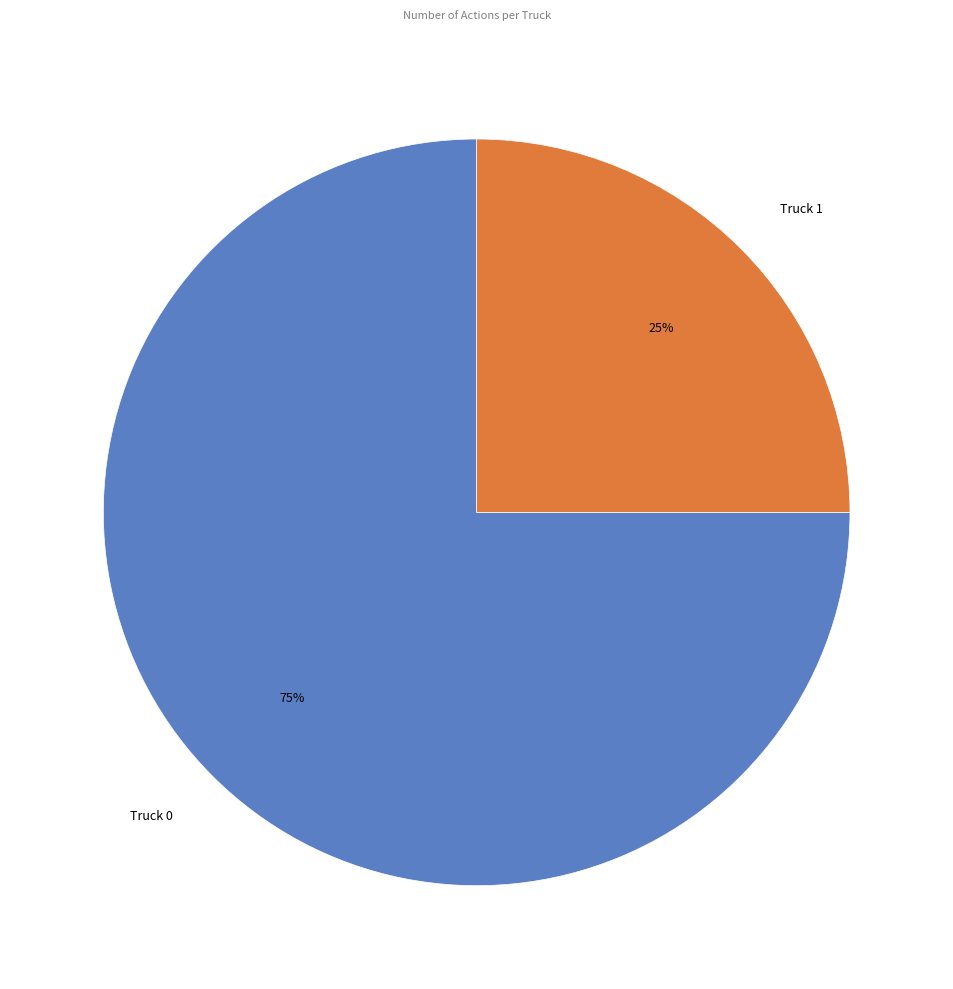

To the nearest percent, what percentage of the pie is Truck 0?

75%